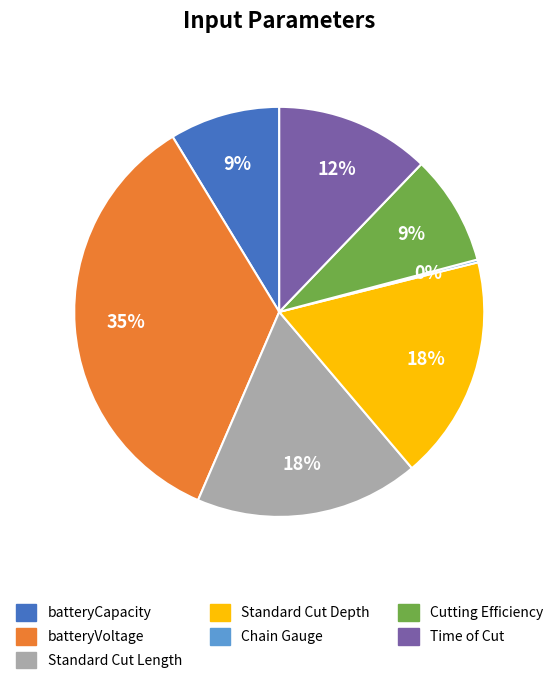

To the nearest percent, what is the difference between the Standard Cut Depth and Cutting Efficiency slice percentages?

9%